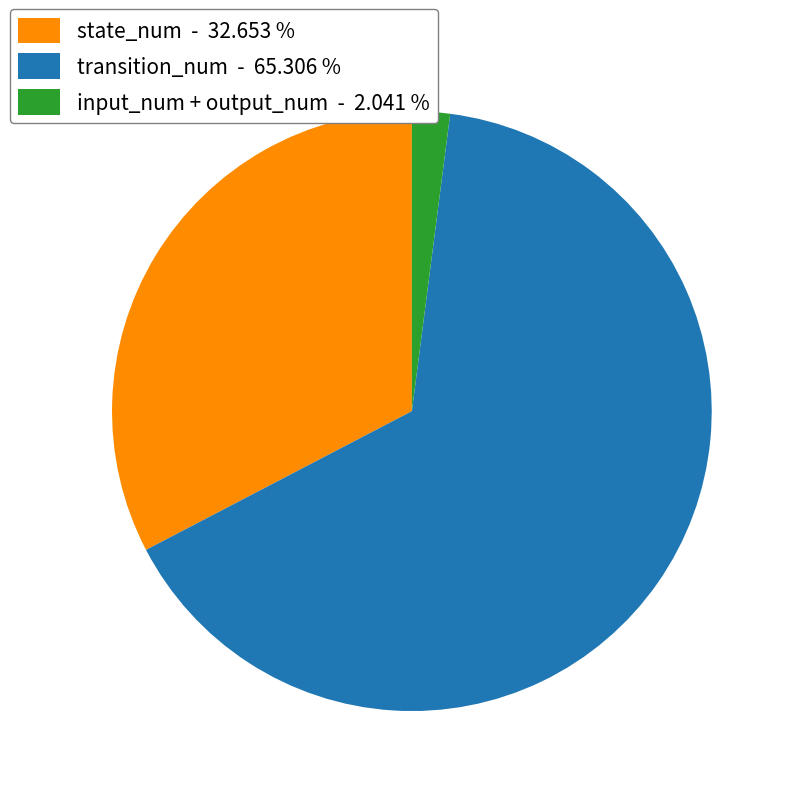

Between state_num - 32.653 % and transition_num - 65.306 %, which is larger?

transition_num - 65.306 %